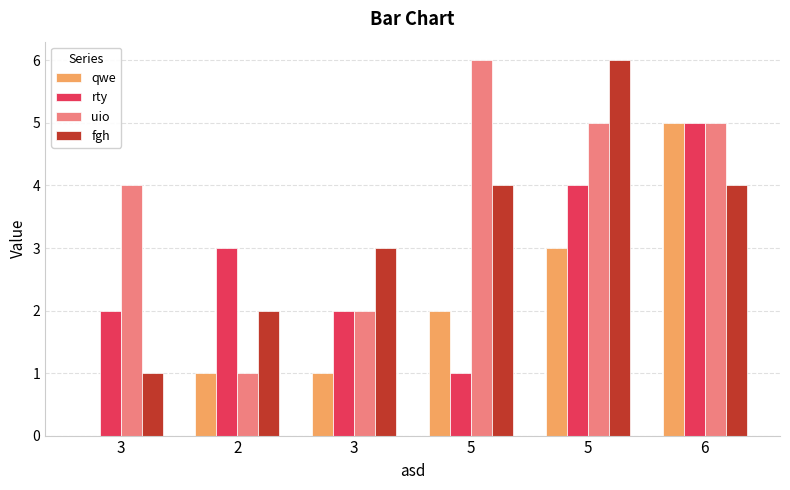

What is the minimum value for uio?

1